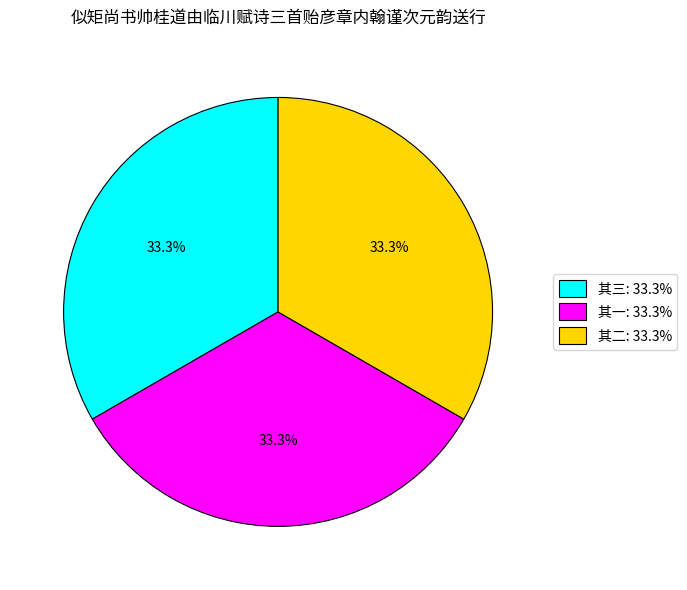

Approximately how many times larger is the value at 其一: 33.3% compared to 其三: 33.3%?

1.0